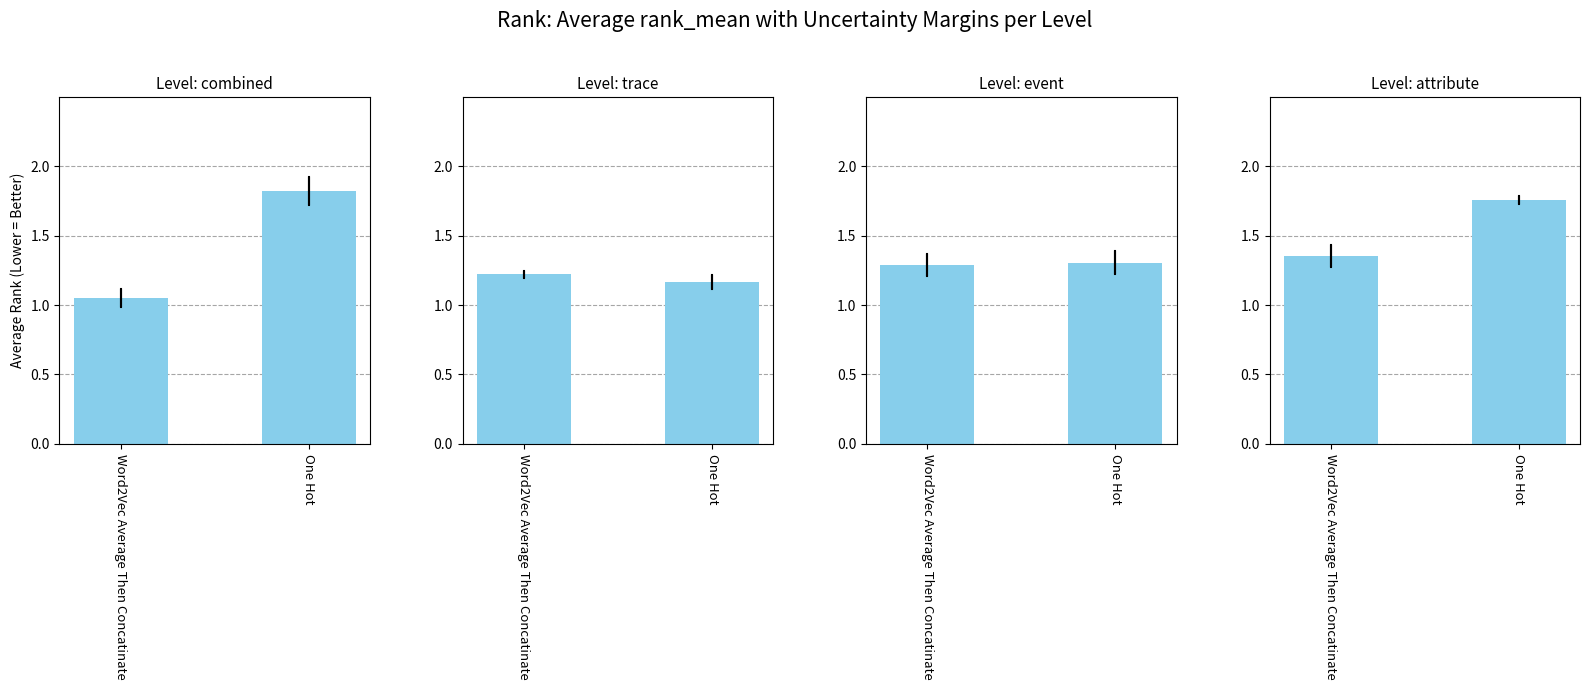

Between One Hot and Word2Vec Average Then Concatinate, which is larger?

One Hot